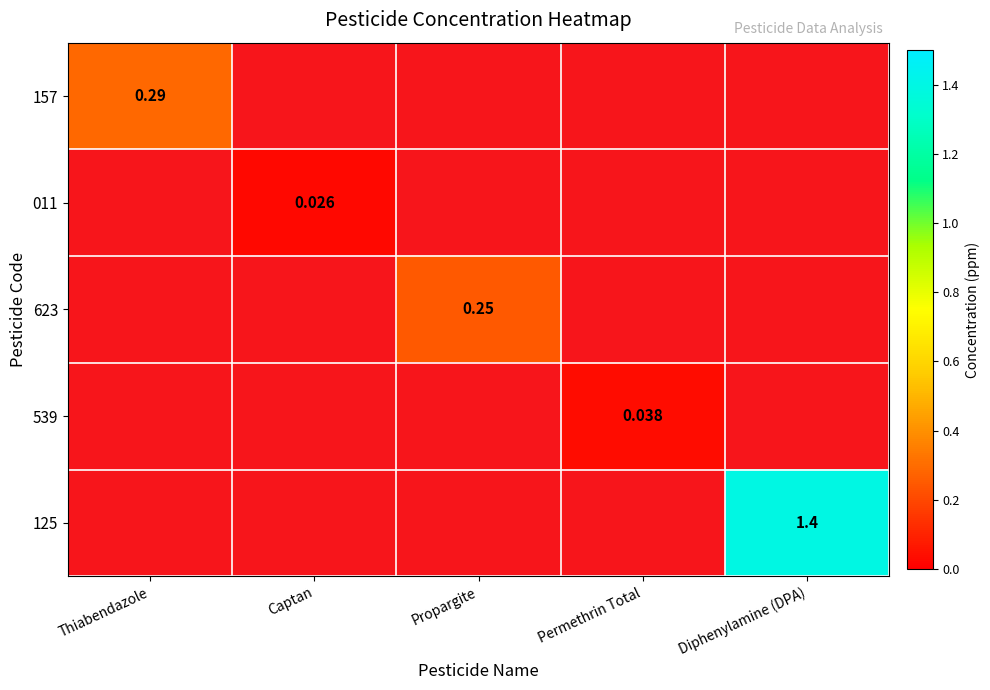

Rank the categories by 011 value from highest to lowest.

Thiabendazole, Captan, Propargite, Permethrin Total, Diphenylamine (DPA)